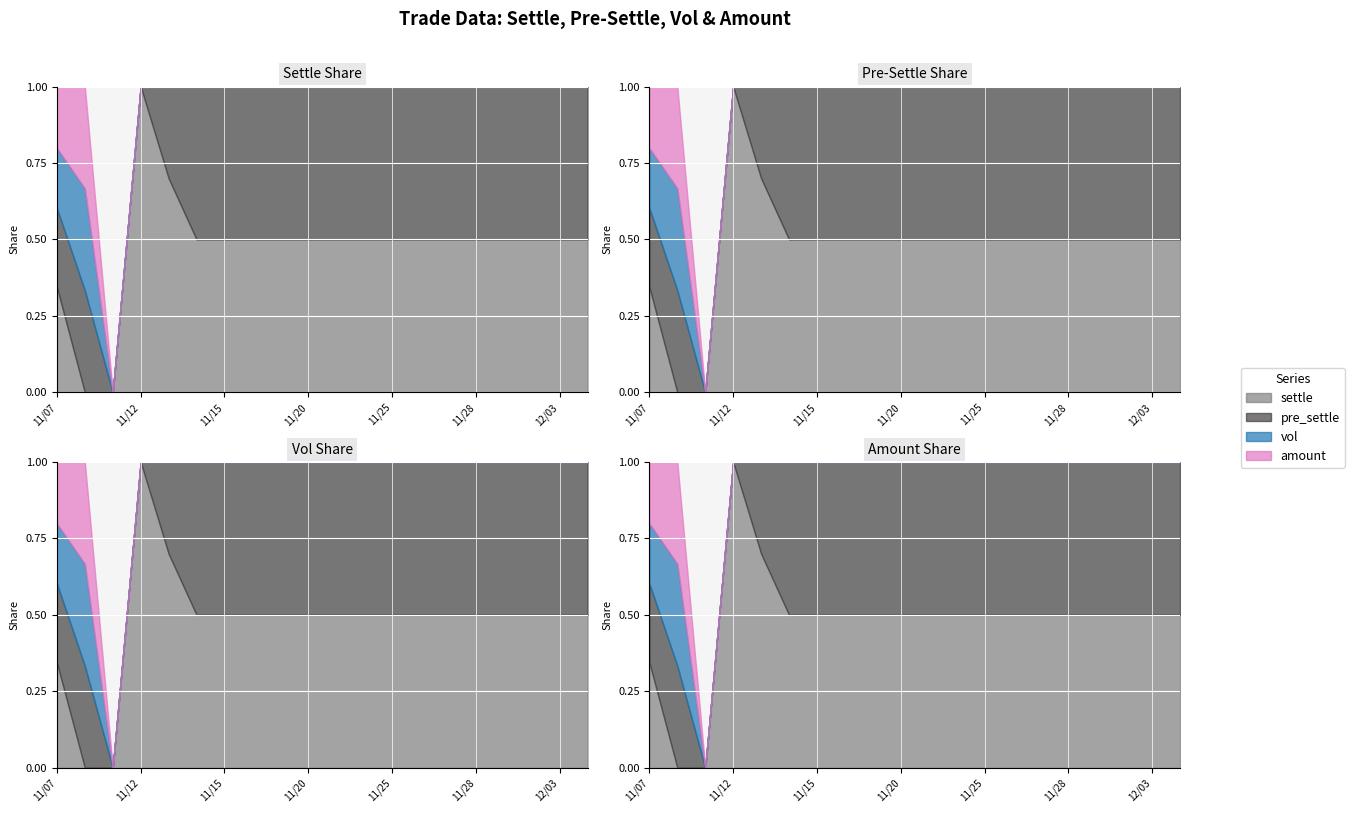

Is it true that amount equals -42.6 at 20191113?

False